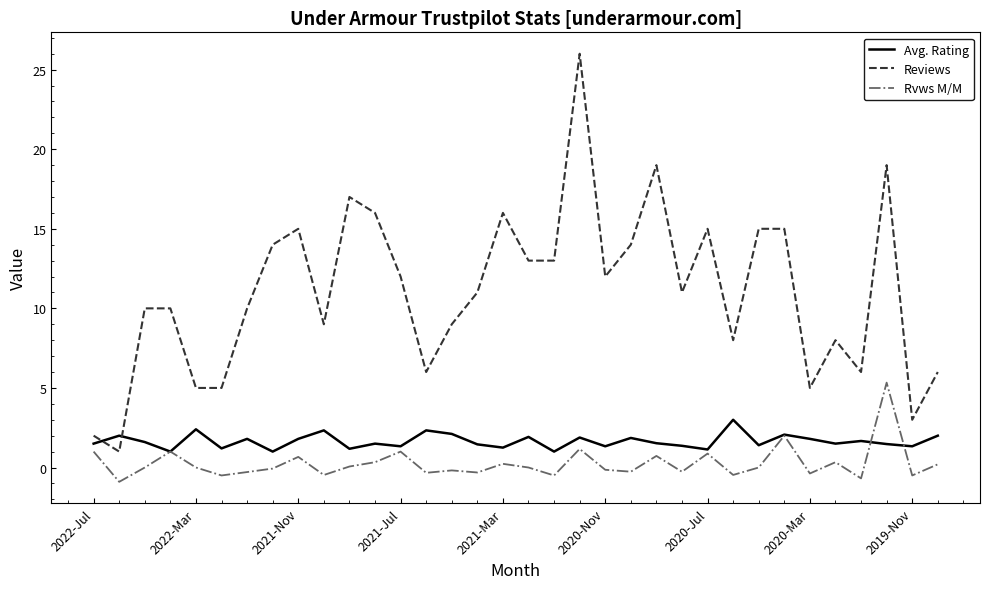

At how many categories does at least one series exceed 0?

34